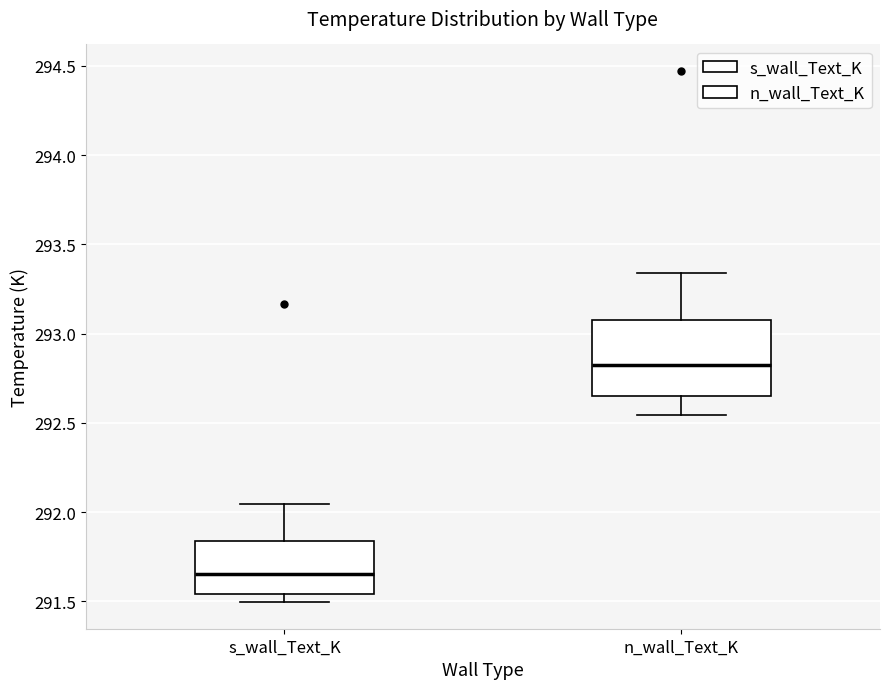

Which box is the tallest, from its lower edge to its upper edge?

n_wall_Text_K